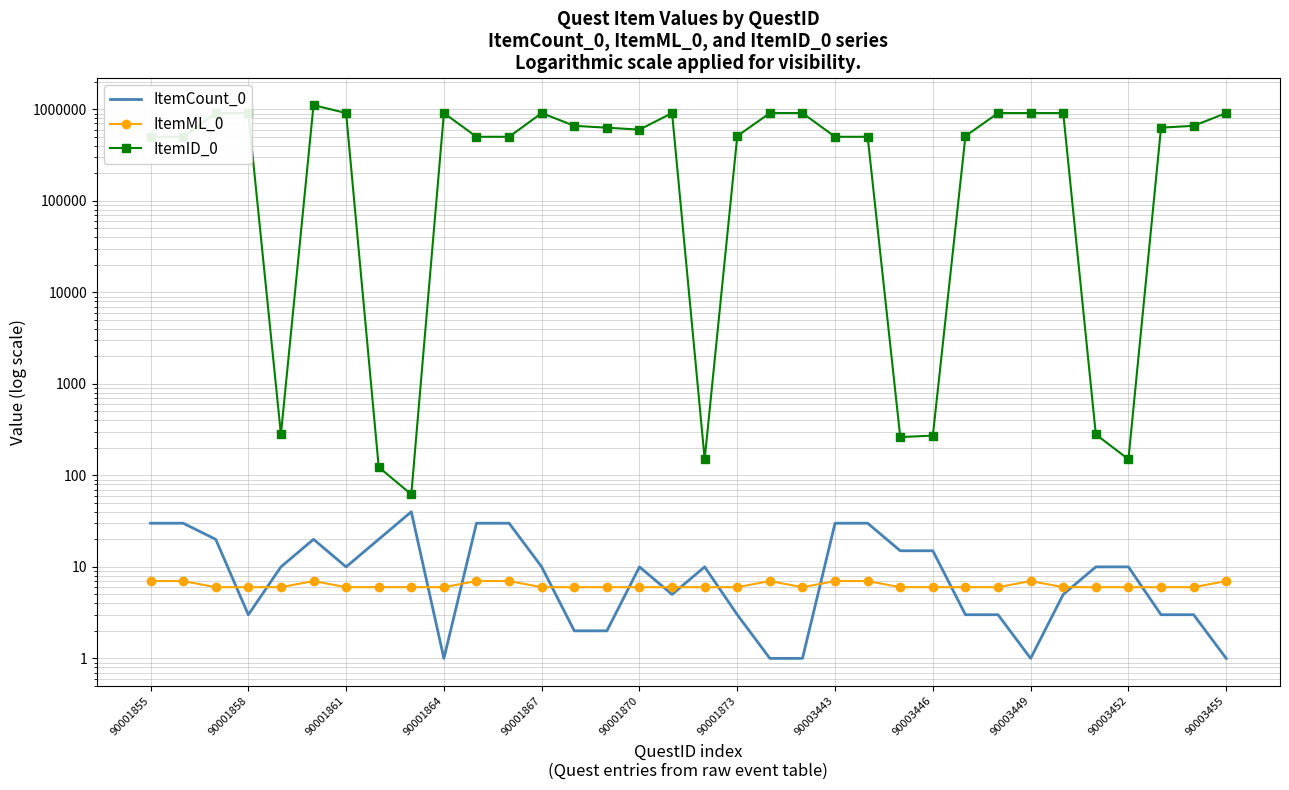

At how many categories does at least one series exceed 863371?

13